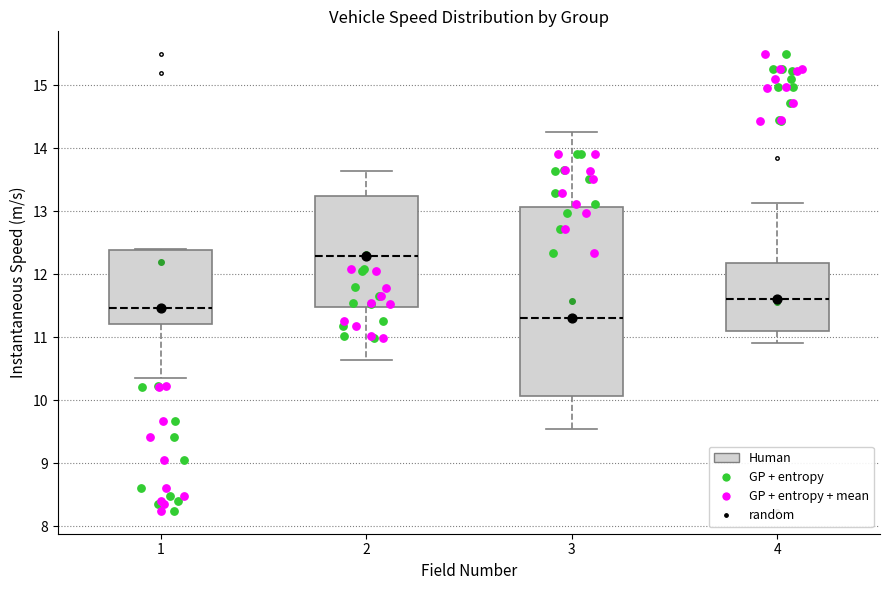

Comparing the boxes themselves (not the whiskers), which one is the tallest?

3